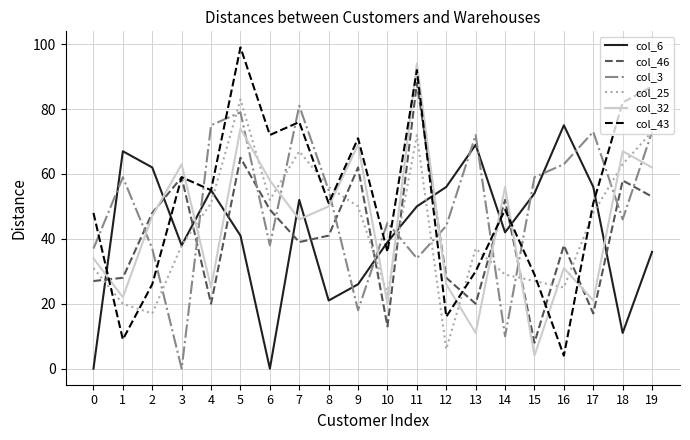

After their last crossing, which series has the higher values: col_32 or col_46?

col_32